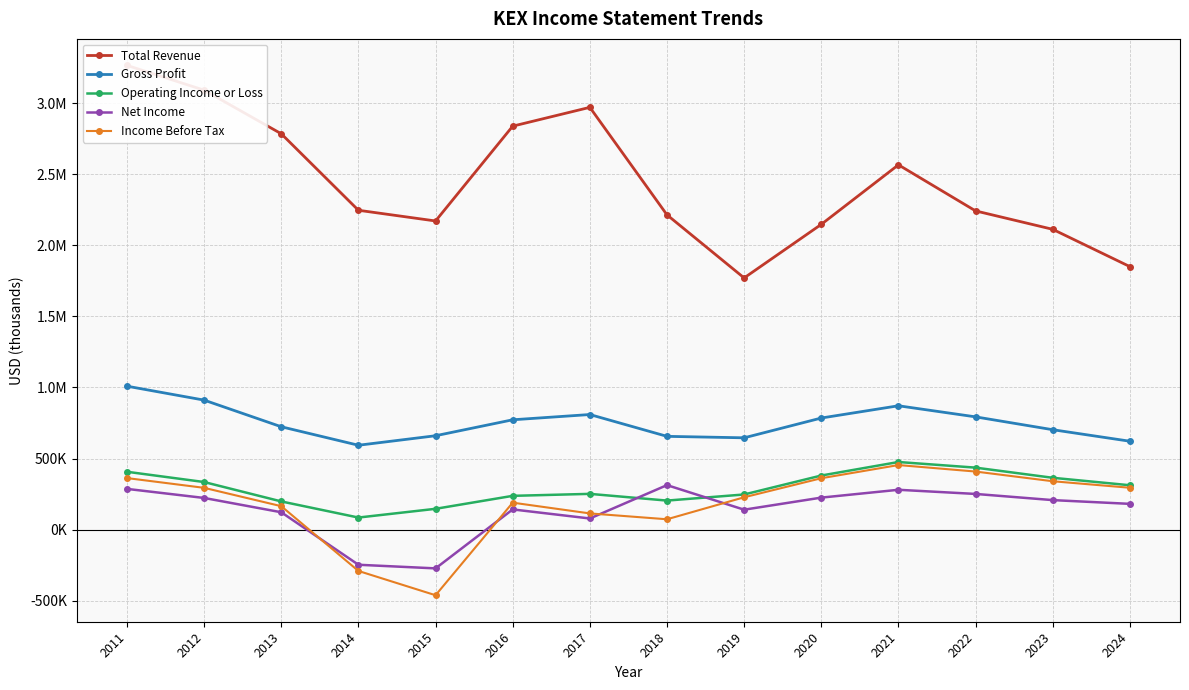

True or false: Gross Profit and Operating Income or Loss cross at least once.

False